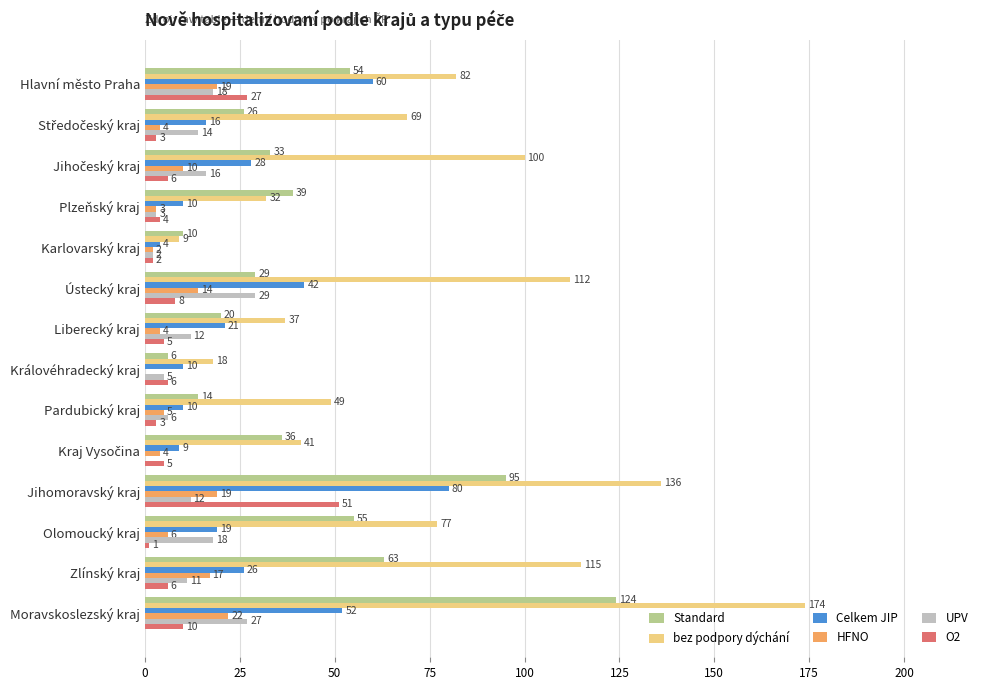

Is the value of bez podpory dýchání at Liberecký kraj greater than the value of Standard at Jihomoravský kraj?

No